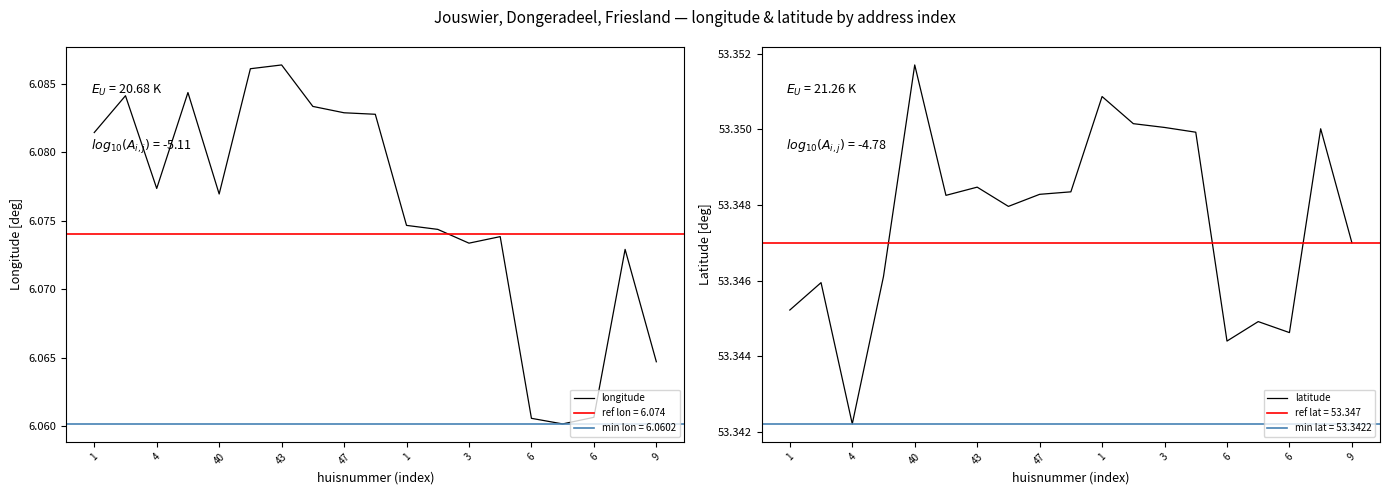

Count the latitude values in the range 53 to 54.

19